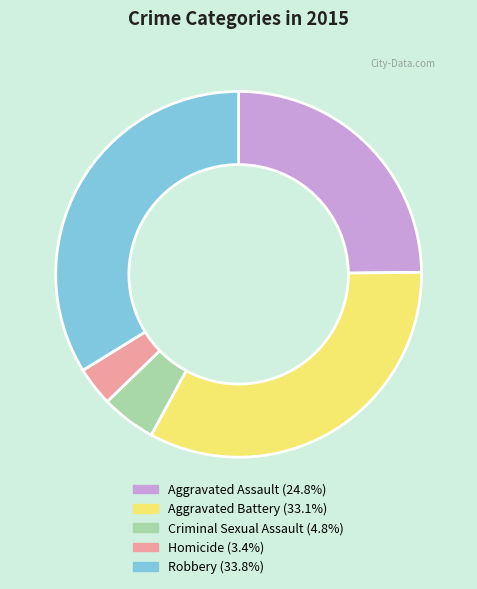

Combined, do Homicide and Robbery account for over 50%?

No